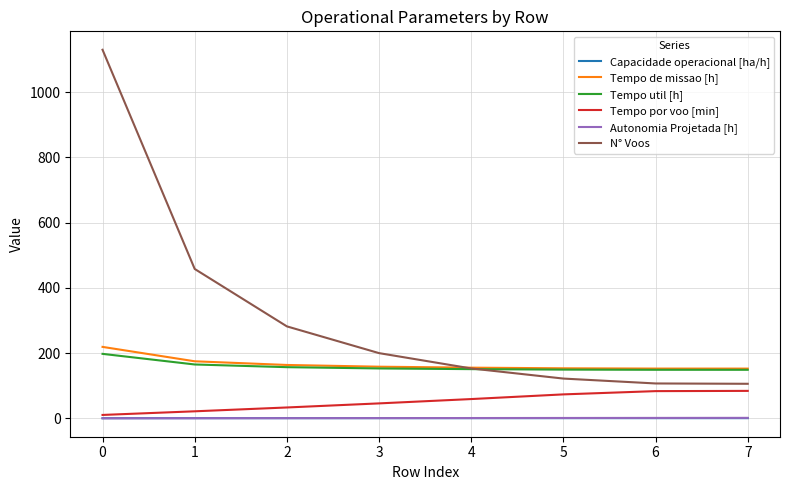

Does the chart have visible grid lines?

Yes